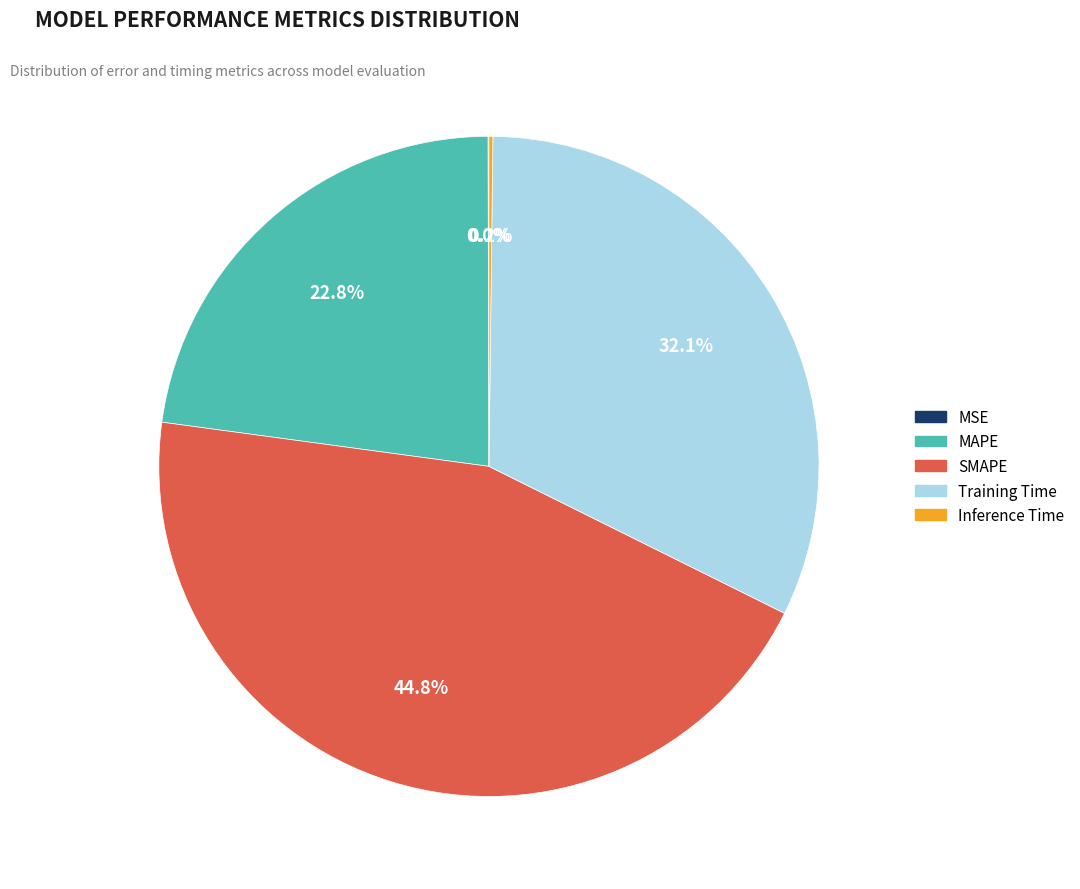

Do SMAPE and Training Time together represent more than half of the pie?

Yes